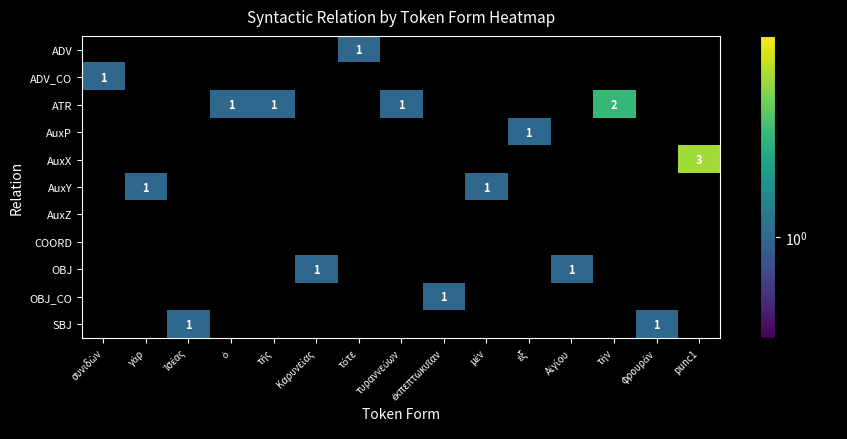

Is the value of SBJ at punc1 greater than the value of ADV_CO at μὲν?

No